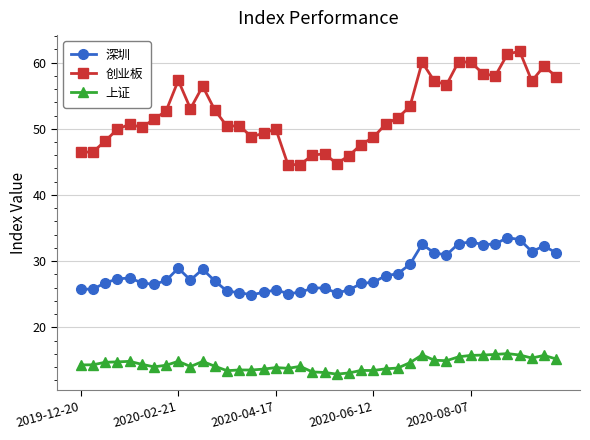

What is the average value of the 深圳 series?

28.3